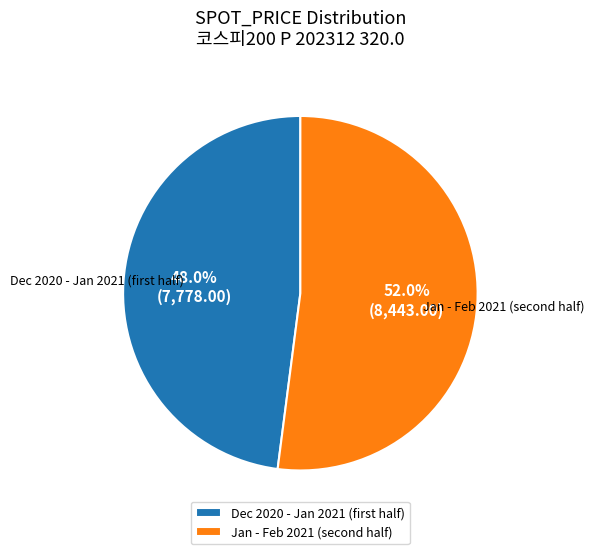

Which category has the biggest portion of the pie?

Jan - Feb 2021 (second half)